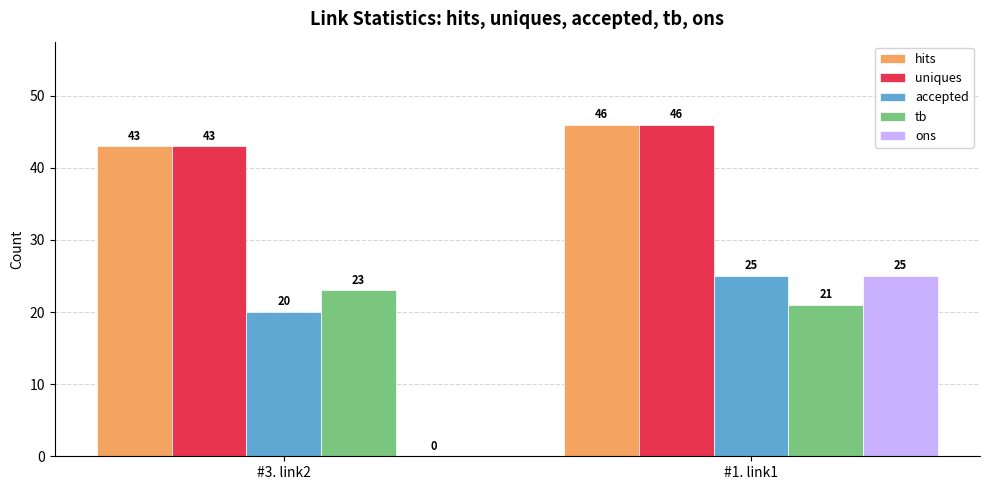

Where is ons nearest to the value 12?

#3. link2